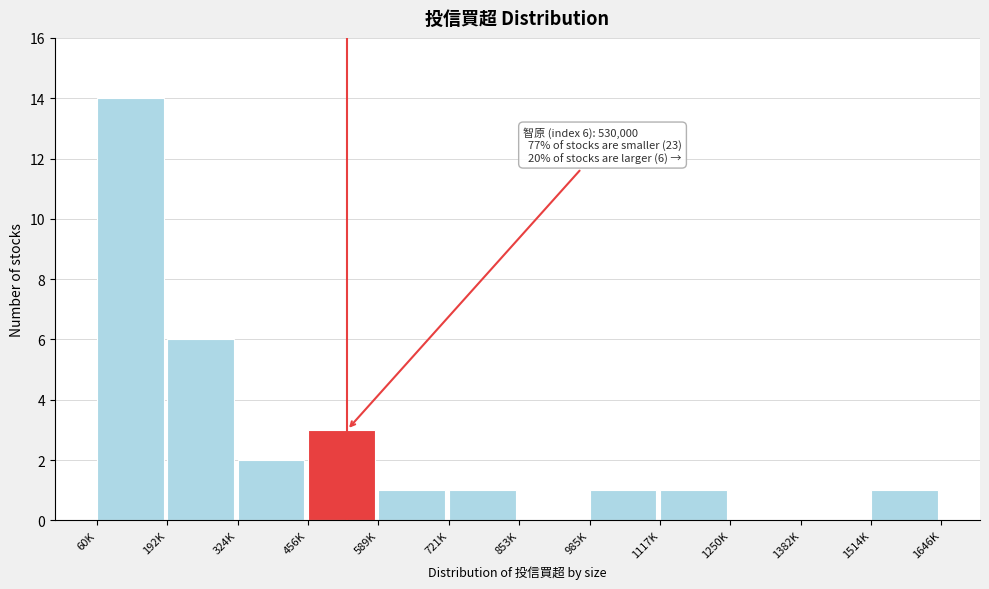

Reading left to right, extract all data points from this chart.

60K=14	192K=6	324K=2	456K=3	589K=1	721K=1	853K=0	985K=1	1117K=1	1250K=0	1382K=0	1514K=1